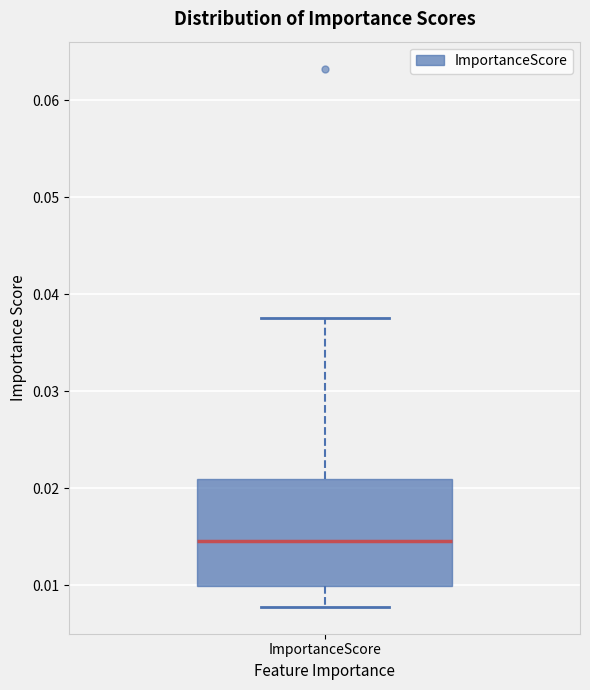

Read this box plot against the y-axis: the position of the median line, the range covered by the box, and the ends of both whiskers. The values are not printed on the chart, so give them approximately, as read against the axis.

median 0.015, box 0.010 to 0.021, whiskers 0.008 to 0.038